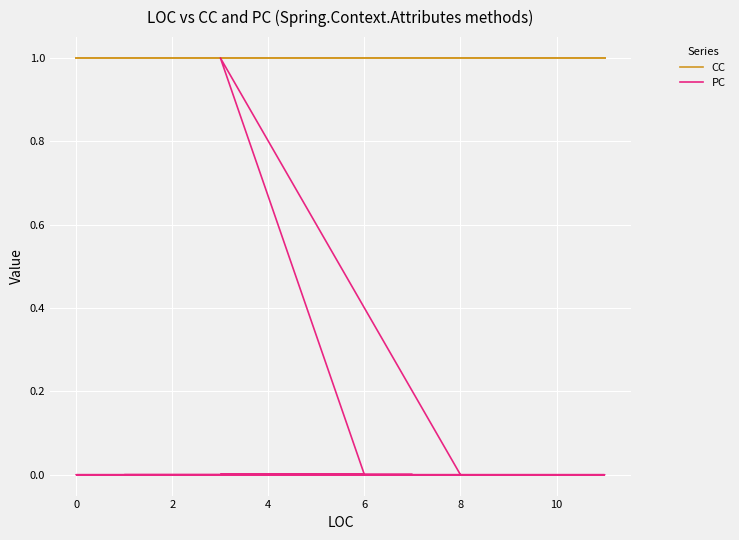

True or false: CC and PC intersect in this chart.

False